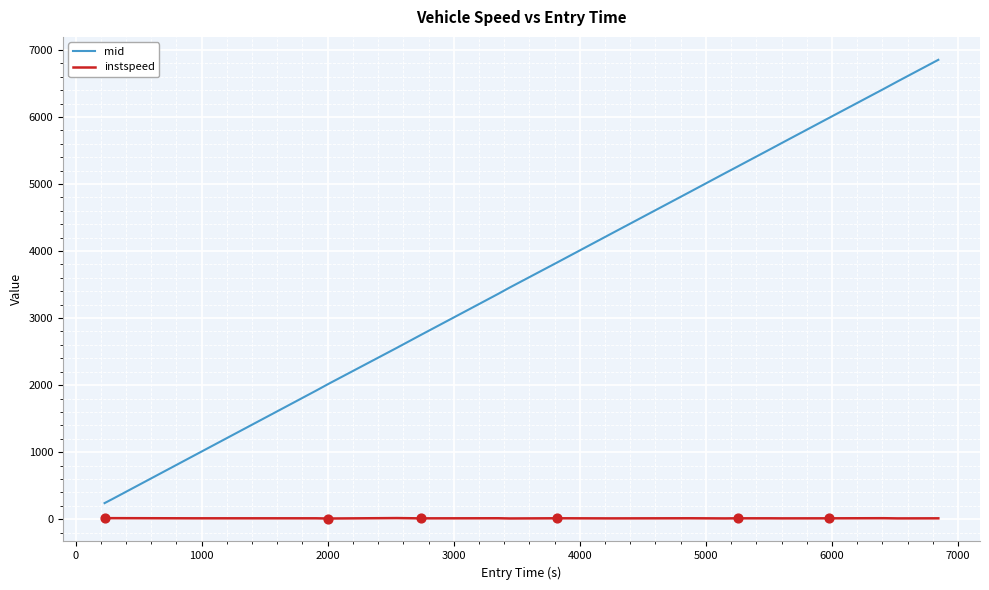

What are all the series names shown in the legend?

mid, instspeed